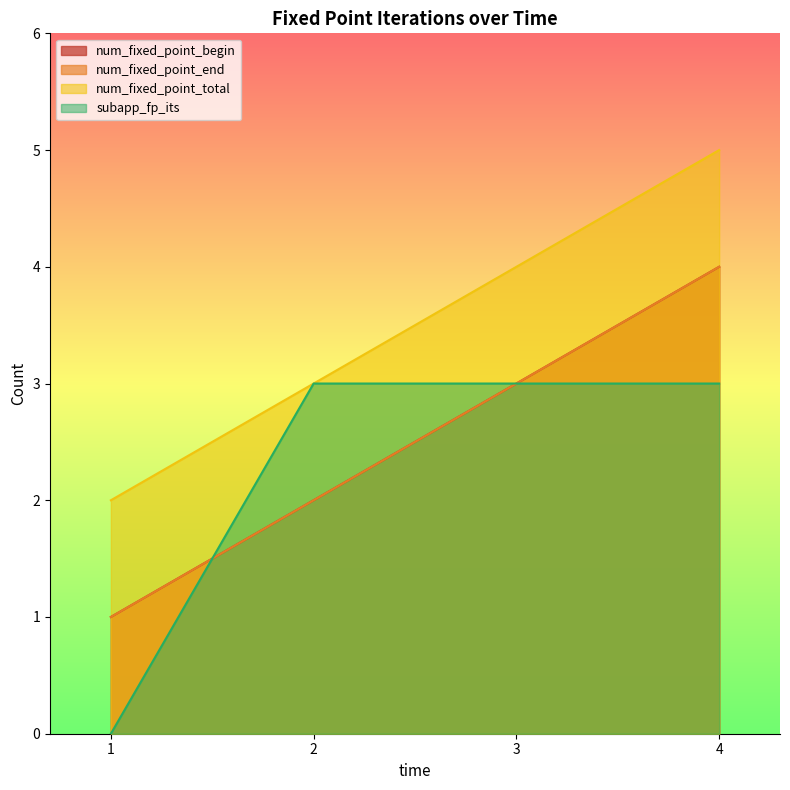

Read the num_fixed_point_begin value at 4.

4